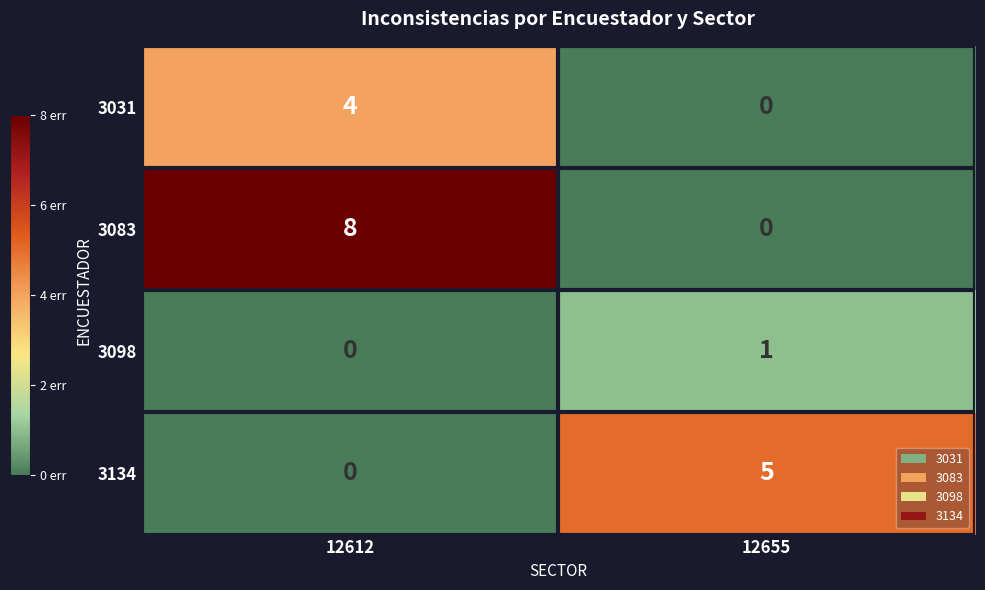

Is it true that 3031 equals 0 at 12655?

True